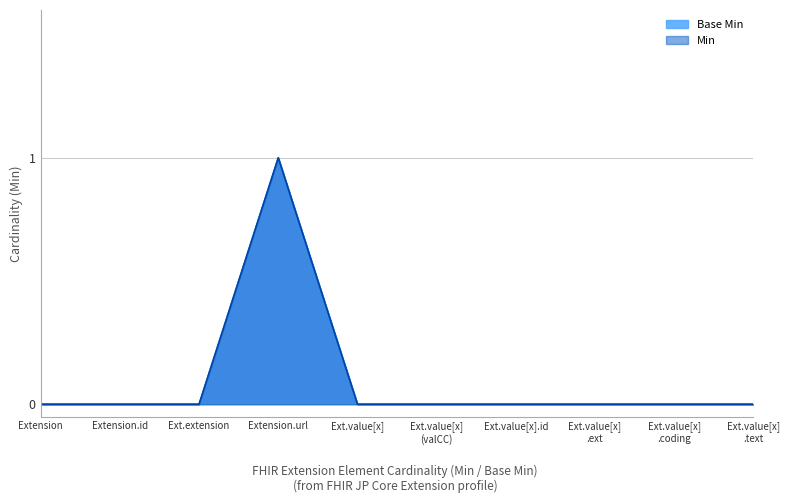

How many Min values are between 0 and 1?

10